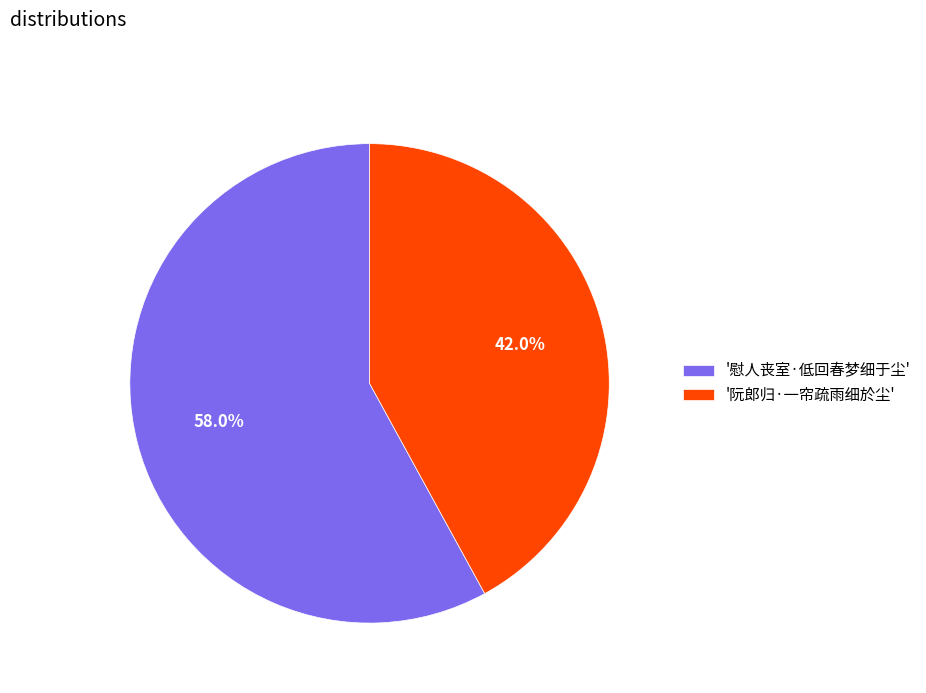

How much of the chart is everything except '阮郎归·一帘疏雨细於尘'?

58.0%